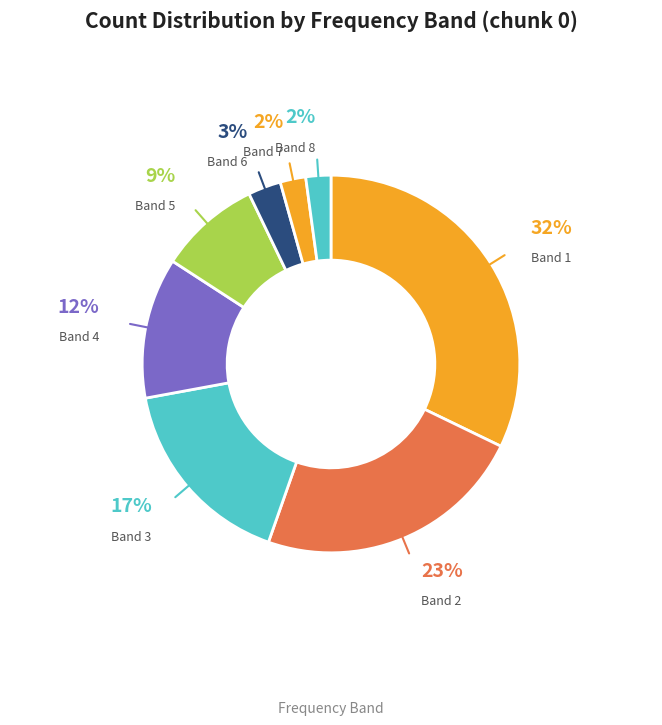

Is it true that Band 8 is 2% of the pie?

True